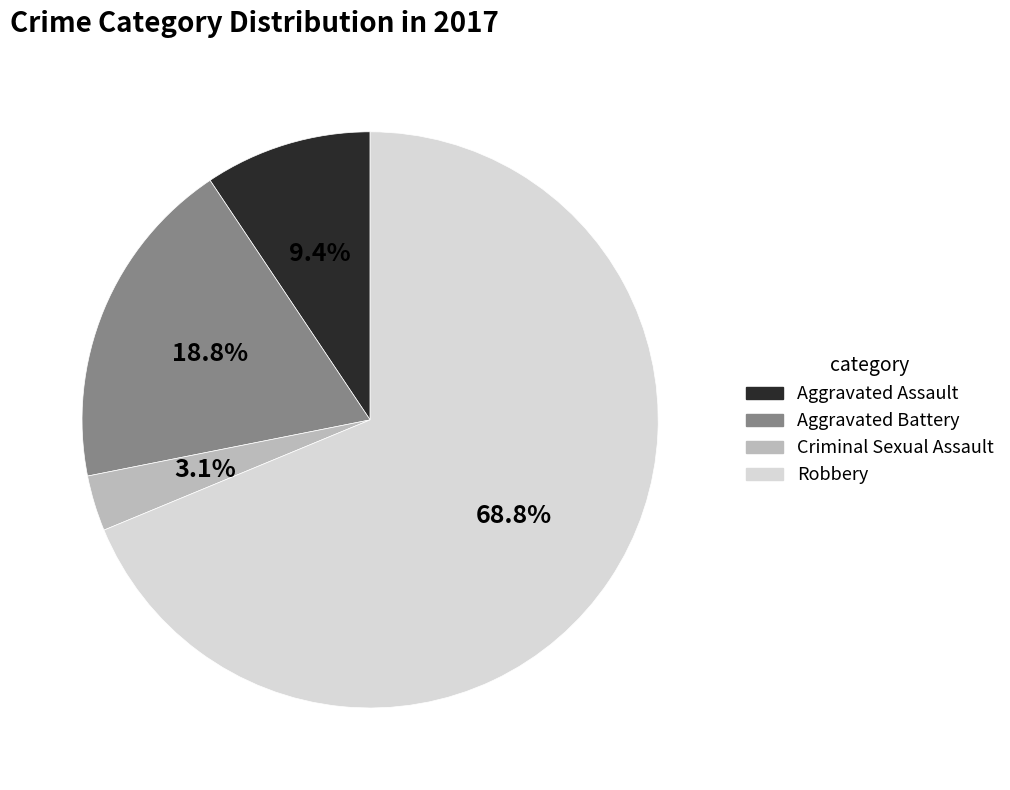

Rank the categories by value from lowest to highest.

Criminal Sexual Assault, Aggravated Assault, Aggravated Battery, Robbery